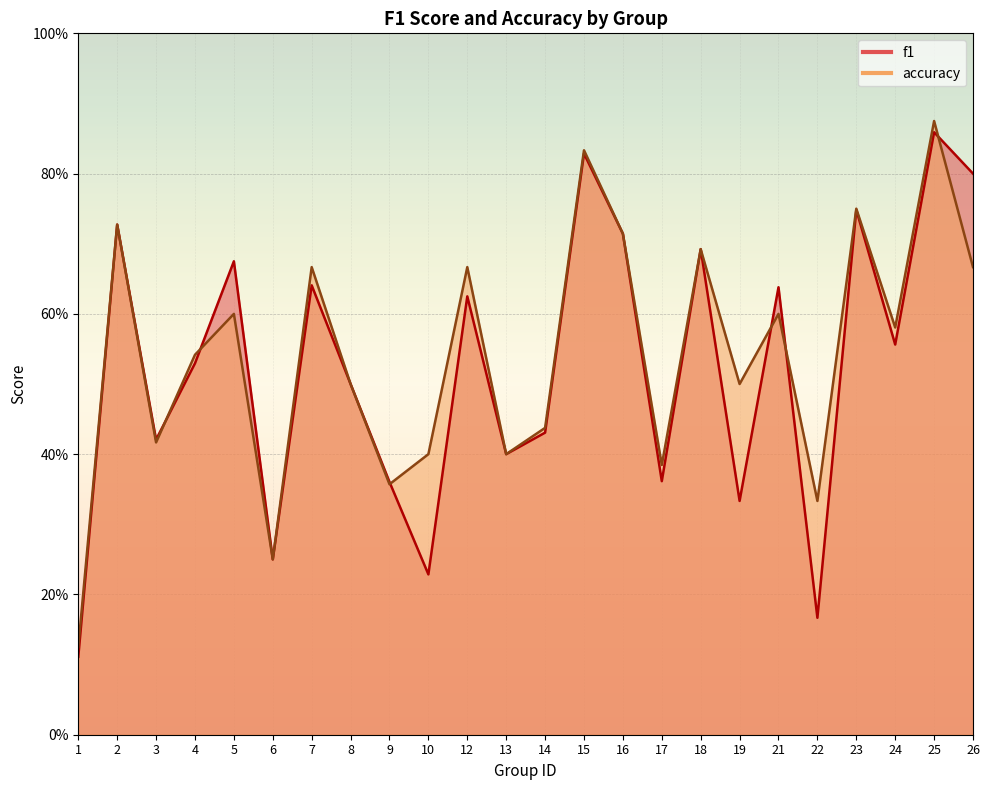

Is it true that accuracy equals 0.6 at 24?

True